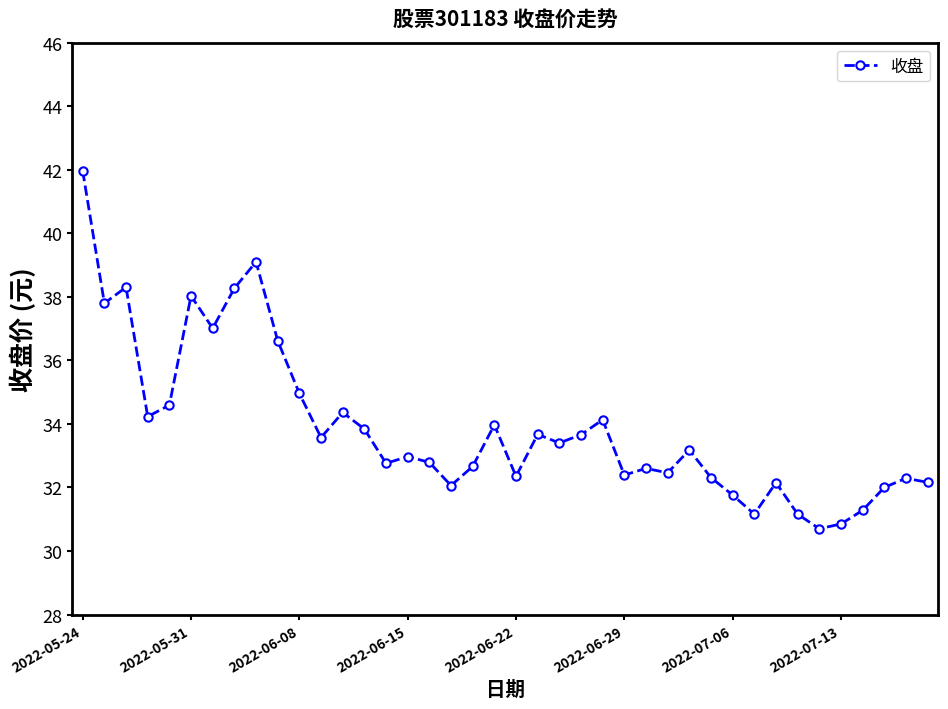

True or false: there are more than 1 points higher than both neighbors.

True